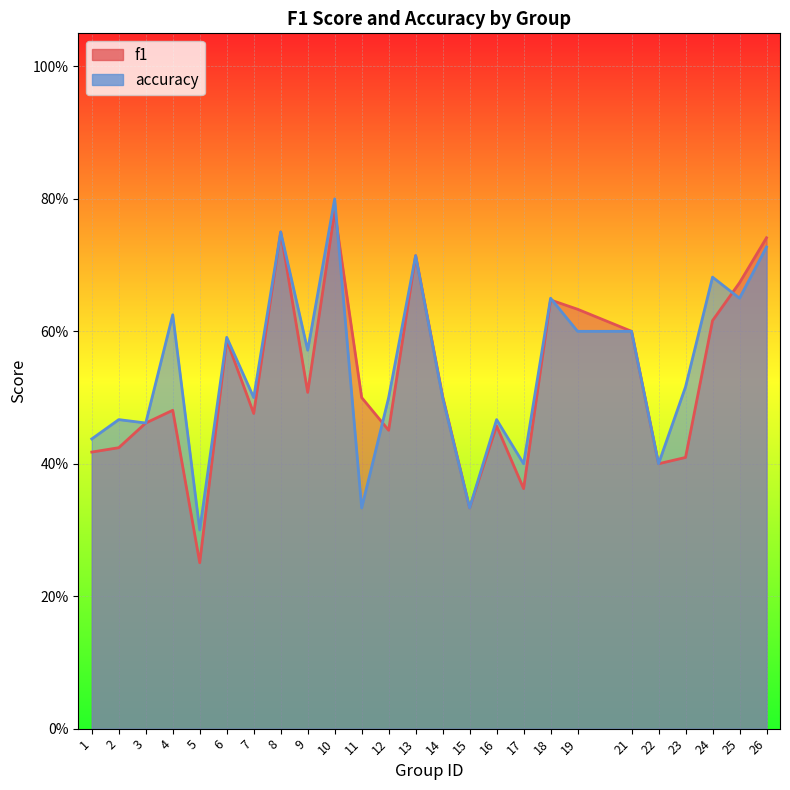

What is the difference between the second highest and minimum values in the accuracy series?

0.5